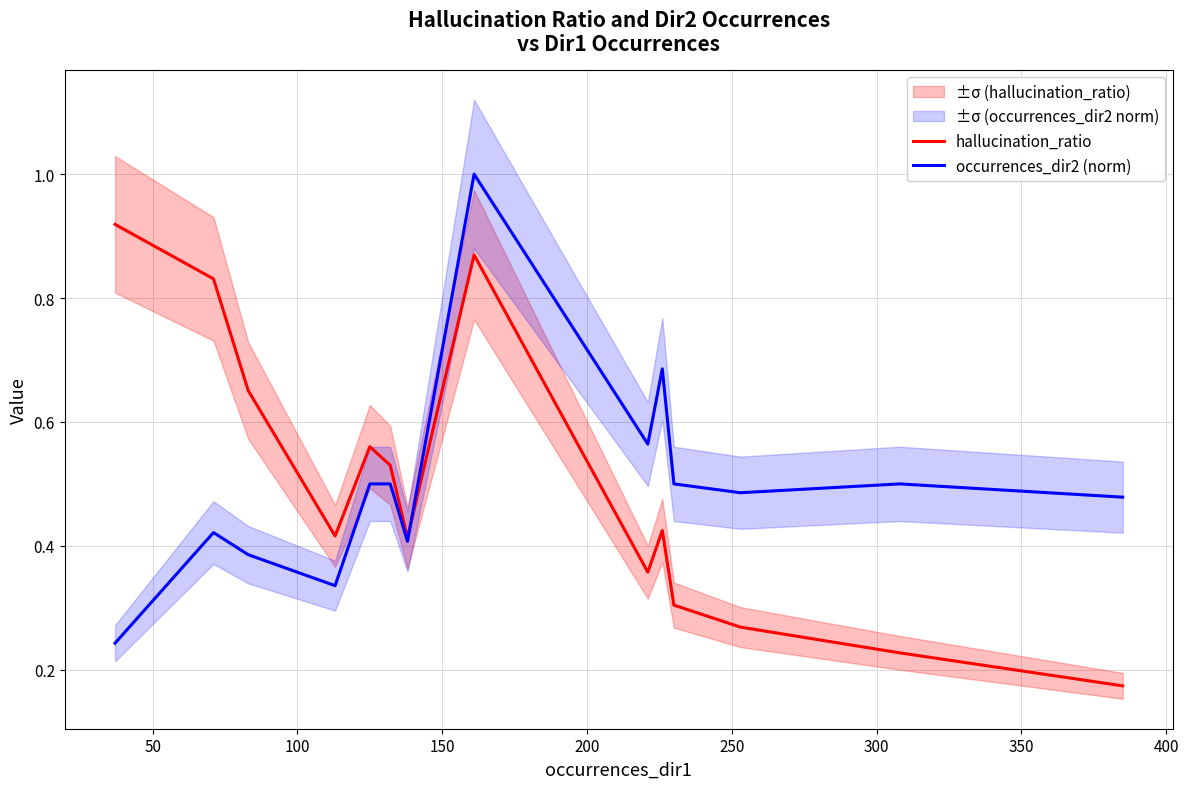

How many hallucination_ratio values are between 0 and 1?

15